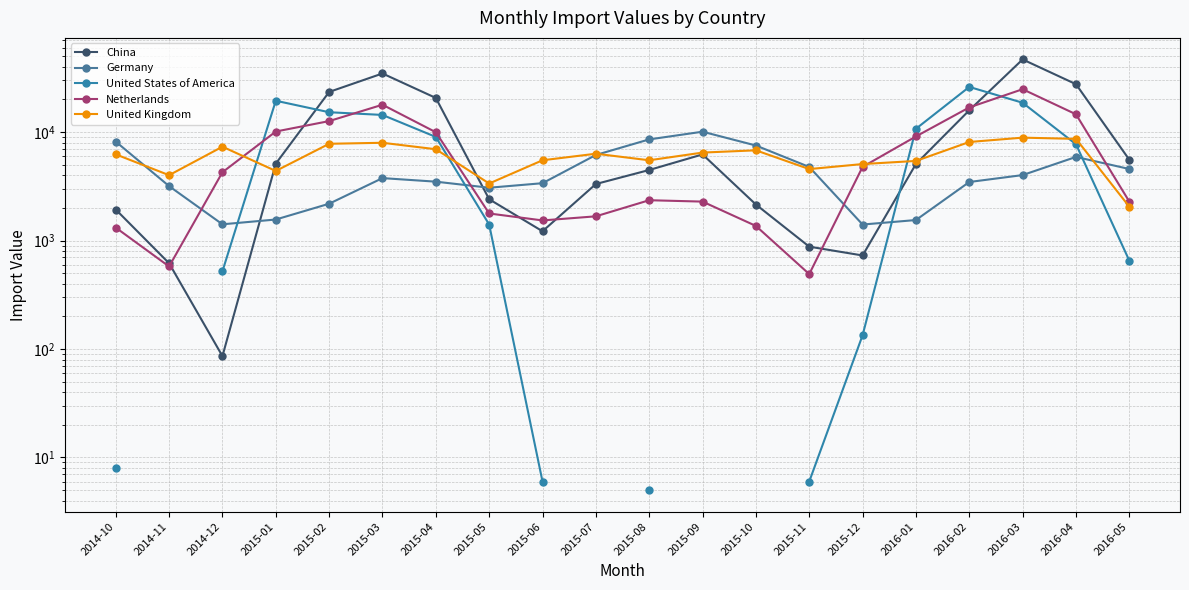

What are all the series names shown in the legend?

China, Germany, United States of America, Netherlands, United Kingdom